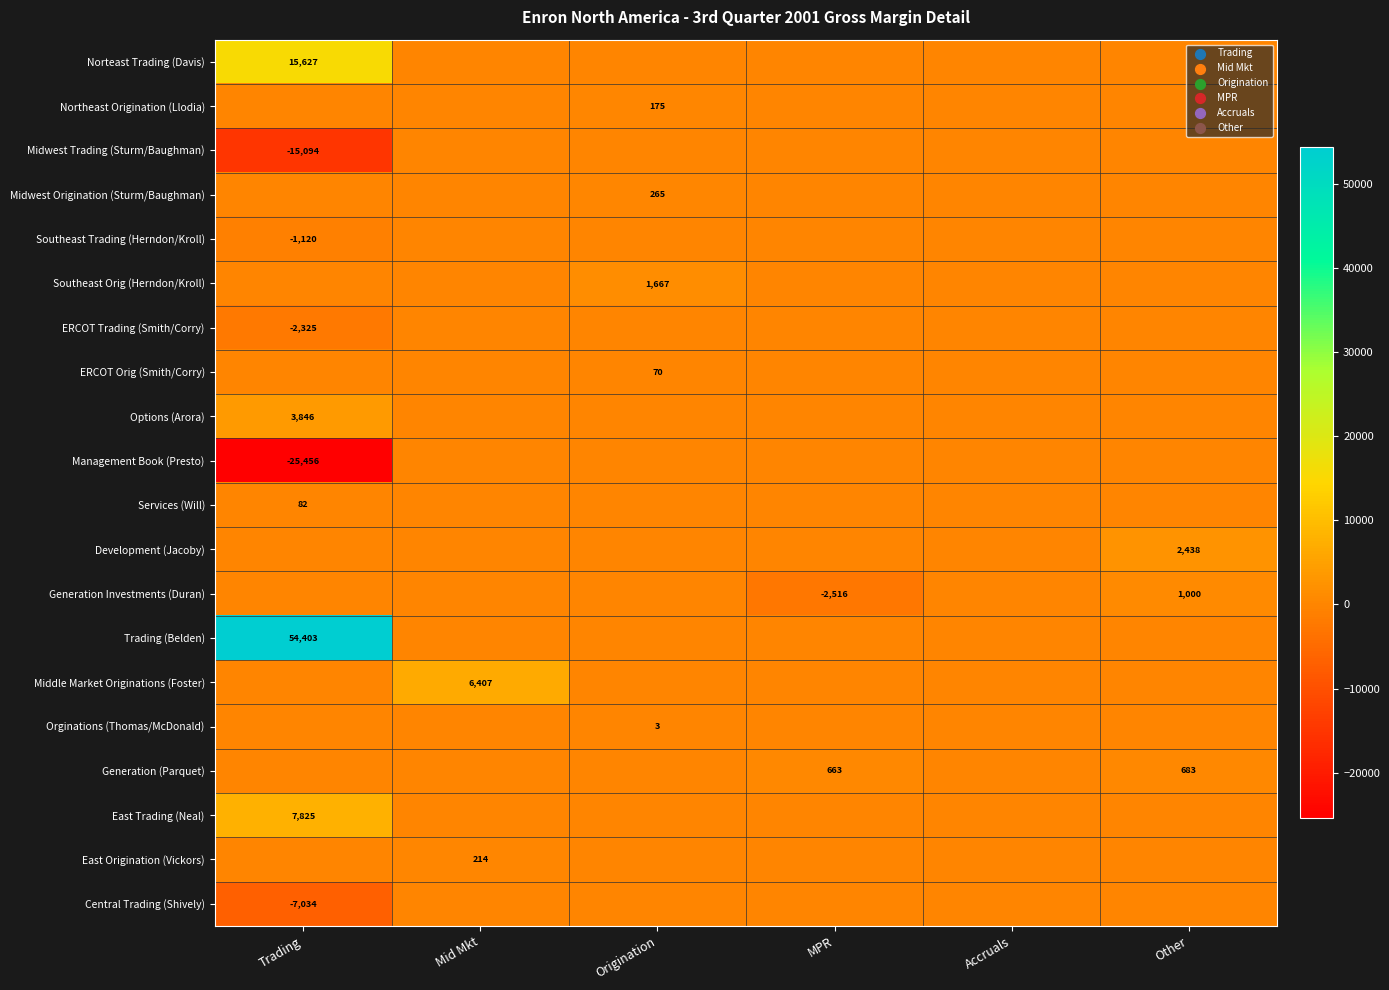

What is the spread (max minus min) of values at Trading?

79859